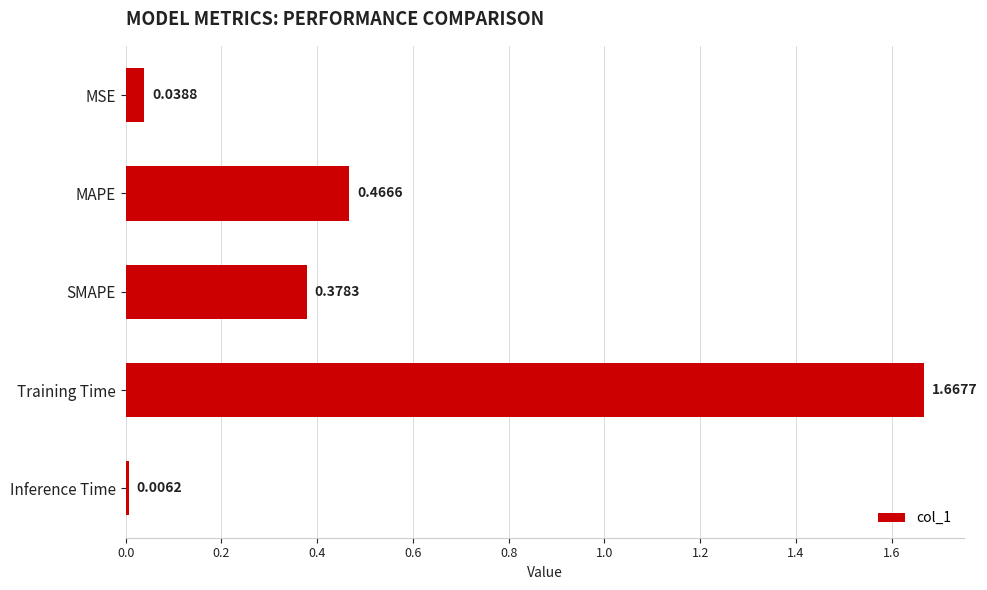

What is the label of the 3rd bar from the bottom?

SMAPE